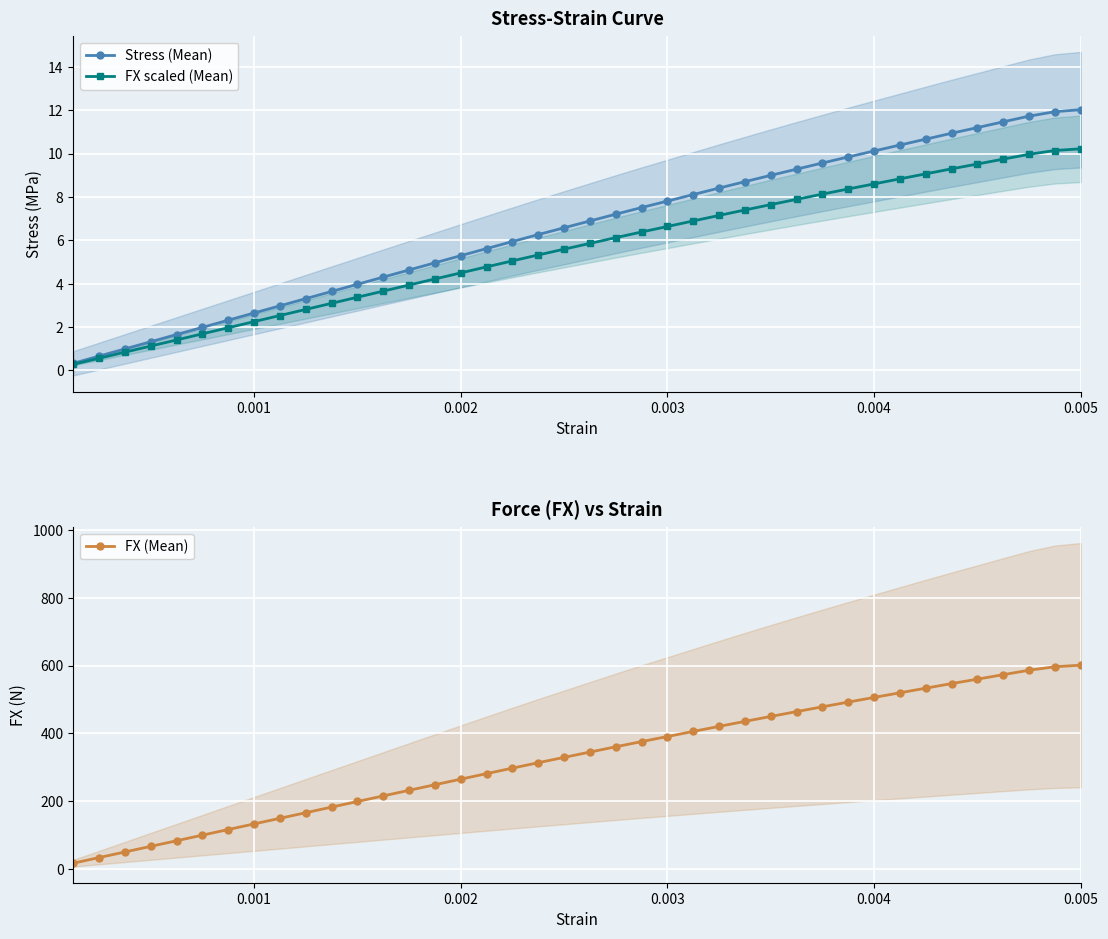

What is the value of the FX (Mean) point at the 28th from the left?

449.7